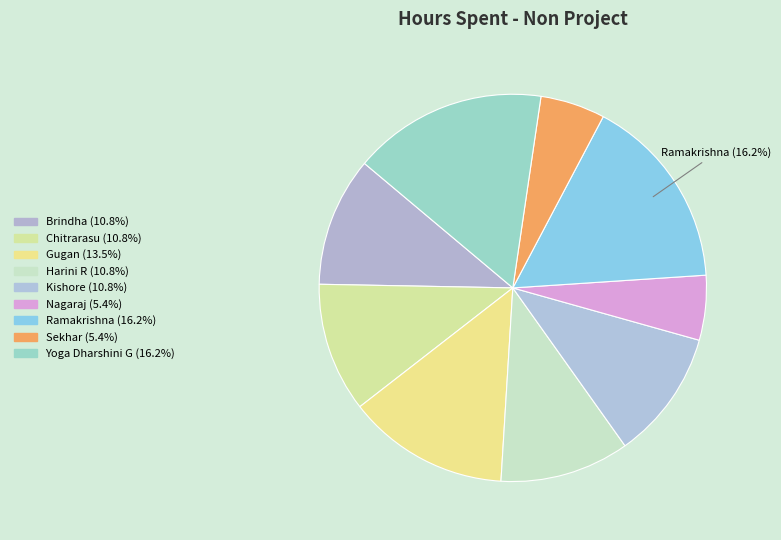

Is there a majority slice in this chart?

No